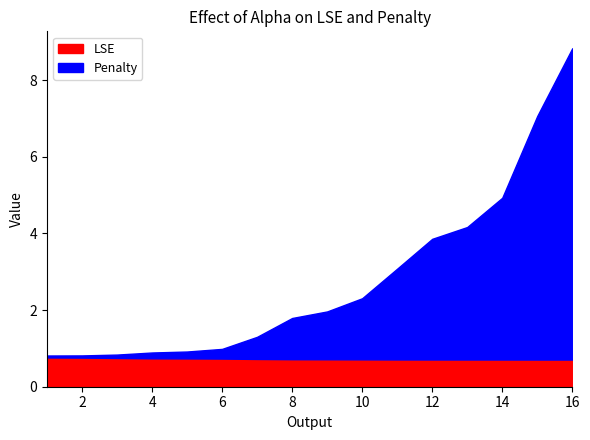

At 3, list the series in order from smallest to largest.

Penalty, LSE